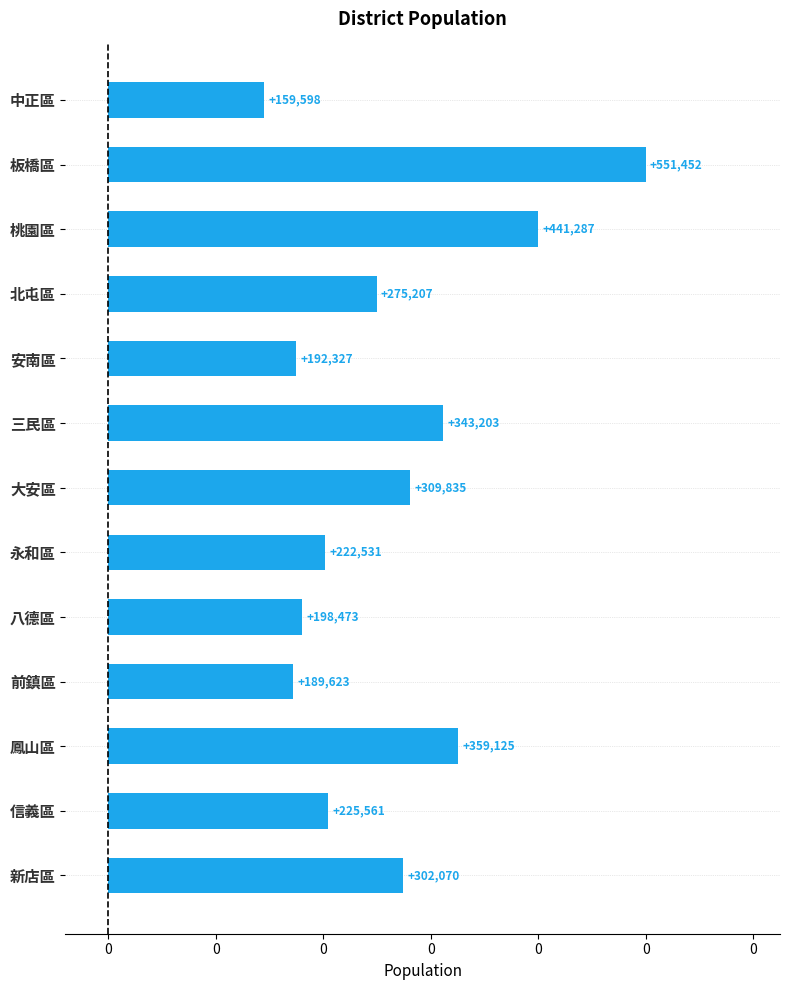

Does the chart contain any negative values?

No